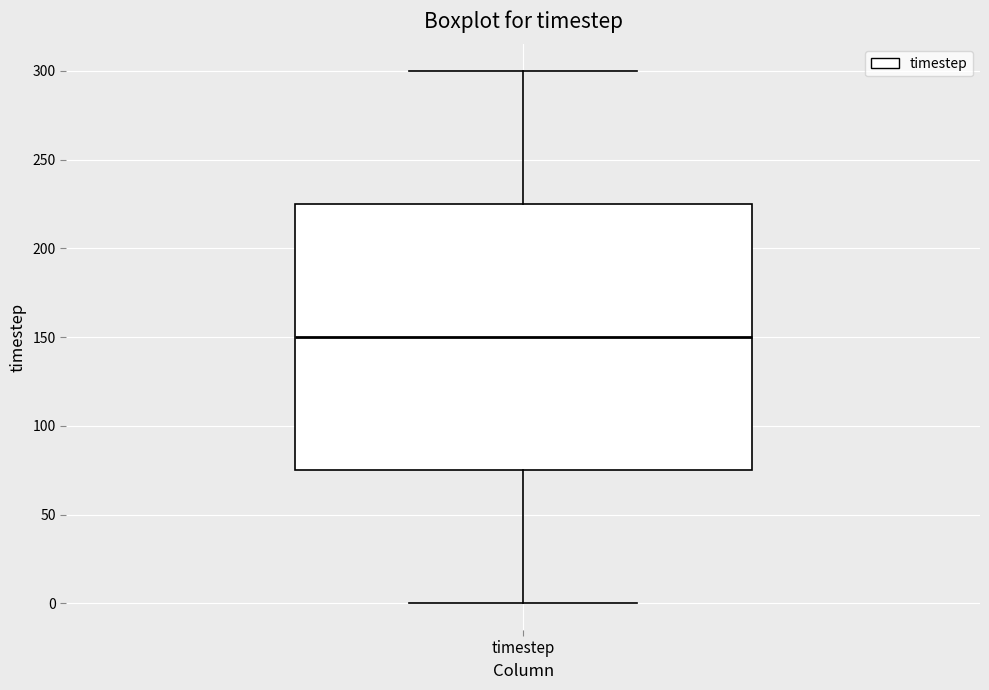

Read this box plot against the y-axis: the position of the median line, the range covered by the box, and the ends of both whiskers. The values are not printed on the chart, so give them approximately, as read against the axis.

median 150, box 75 to 225, whiskers 0 to 300